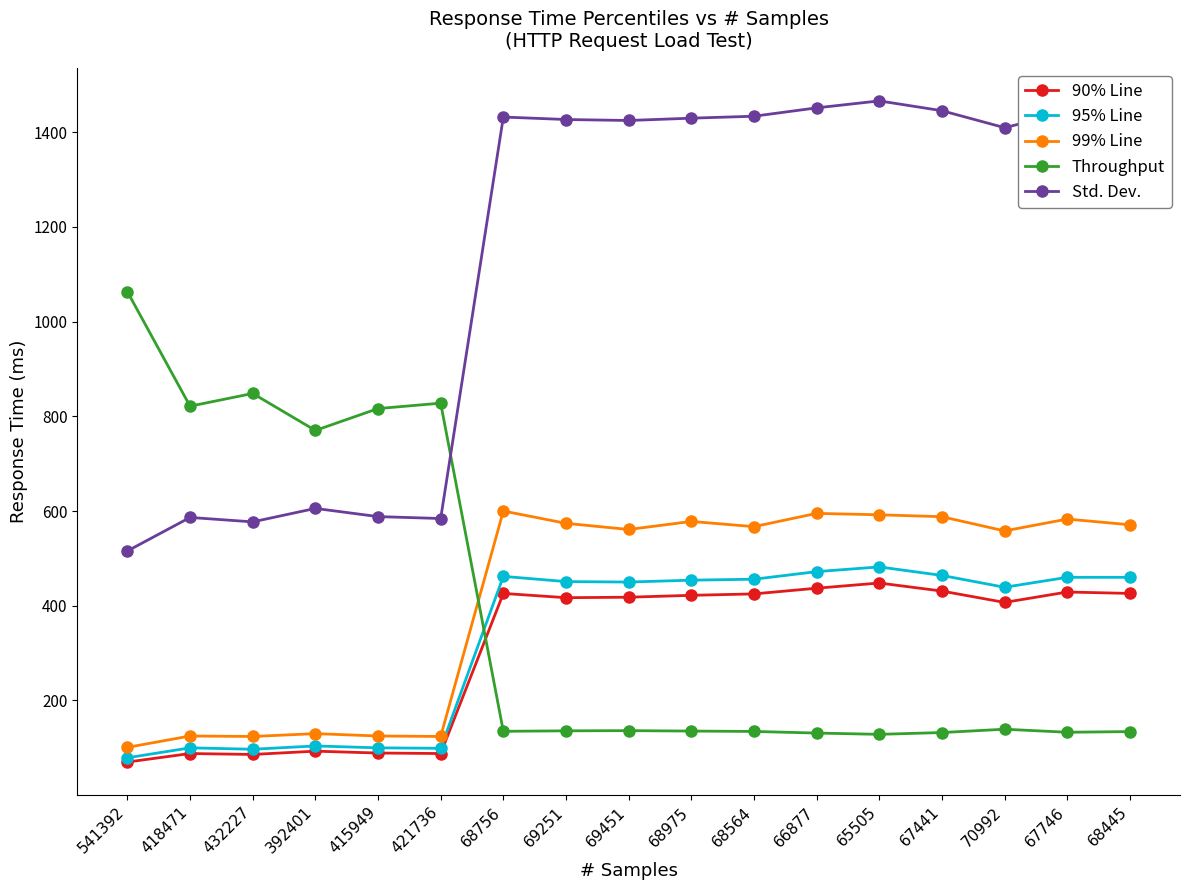

True or false: 90% Line has more than 0 points higher than both neighbors.

True